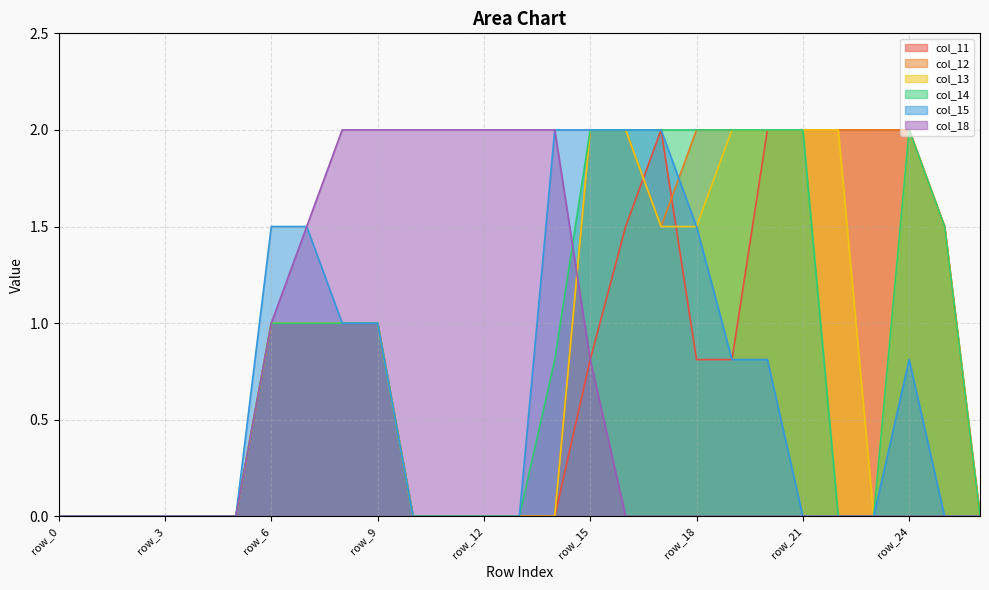

True or false: col_14 has a value of 1.3 at row_26.

False